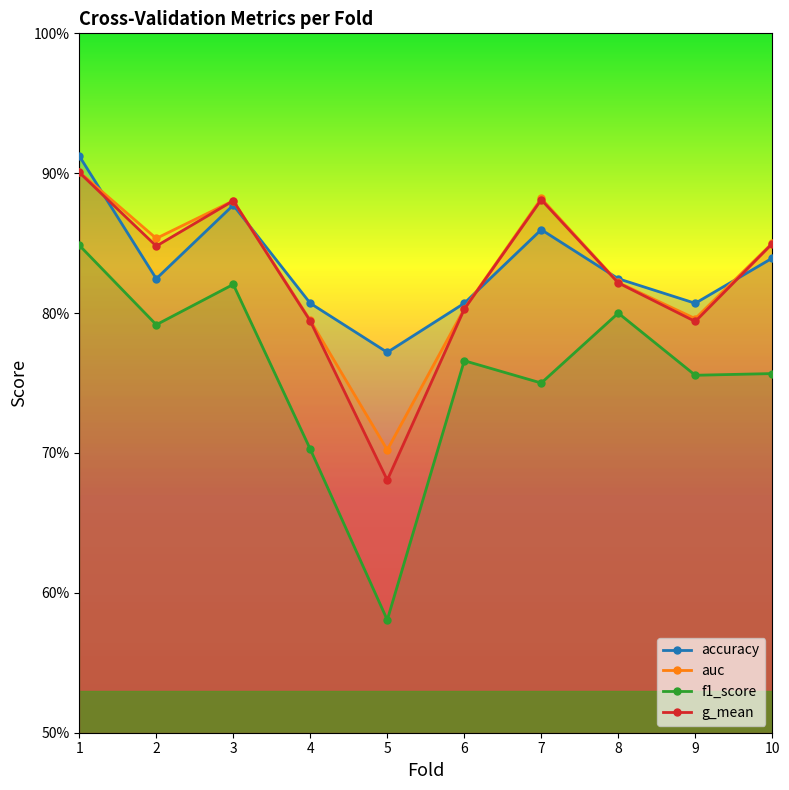

What are all the series names shown in the legend?

accuracy, auc, f1_score, g_mean